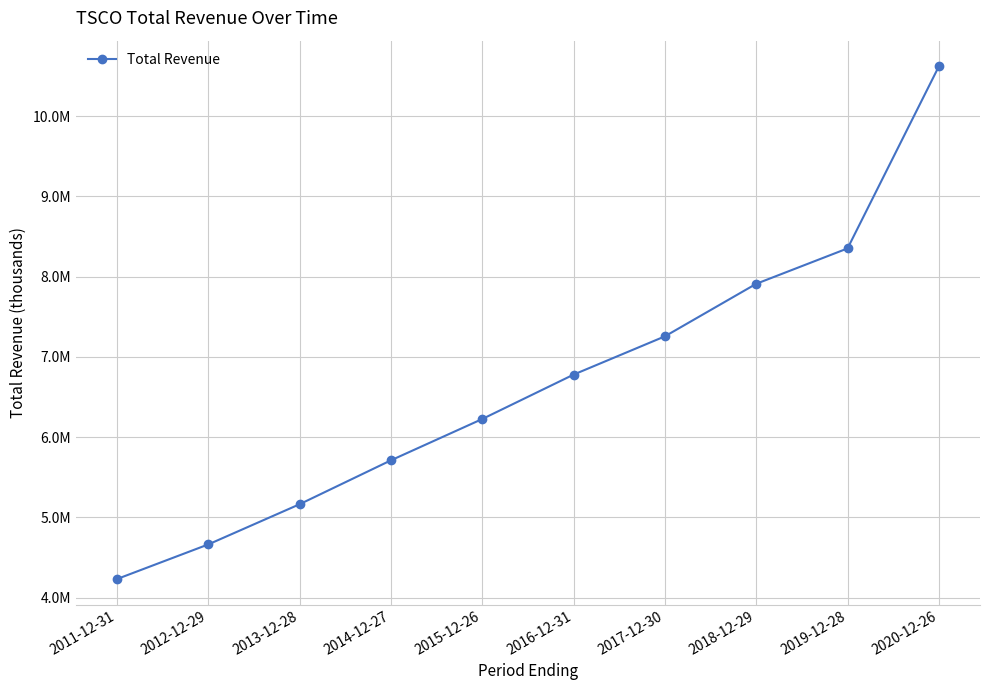

Reading left to right, what are all the values shown in this chart?

4232700	4664100	5164800	5711700	6226500	6779600	7256400	7911000	8351900	10620400